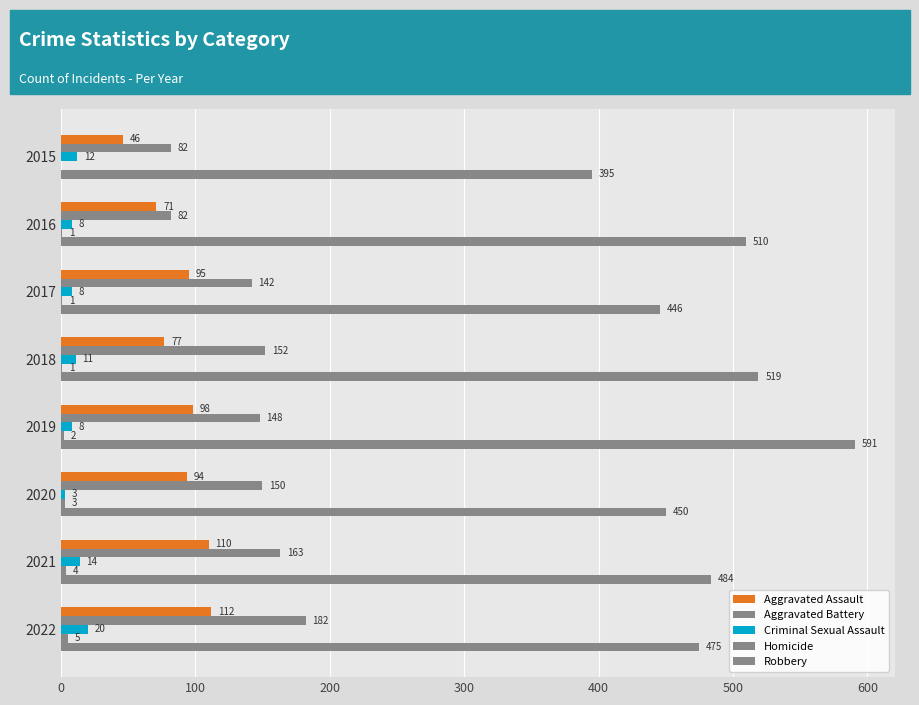

What is the average value of the Aggravated Battery series?

138